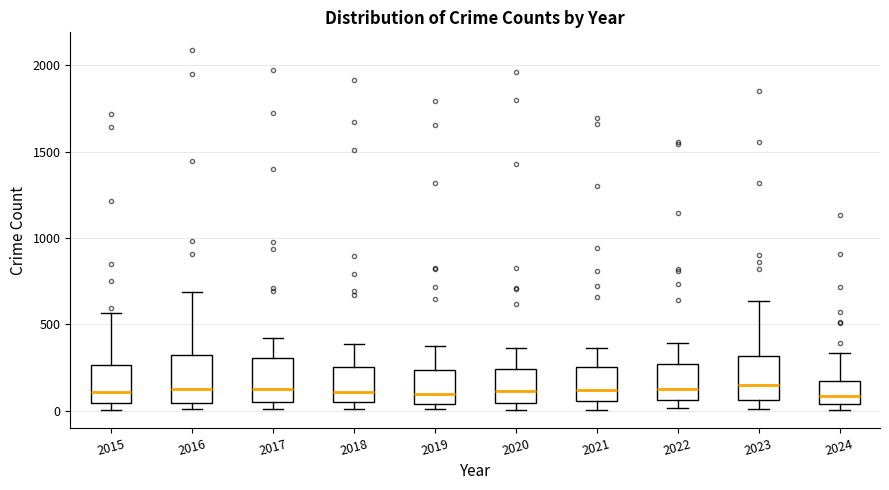

Reading left to right, transcribe this box plot: for each box, give where its median line is, the range the box spans, and where its two whiskers end, as read against the y-axis. The values are not printed on the chart, so give them approximately, as read against the axis.

2015: median 100, box 50 to 250, whiskers 0 to 550
2016: median 150, box 50 to 300, whiskers 0 to 700
2017: median 100, box 50 to 300, whiskers 0 to 400
2018: median 100, box 50 to 250, whiskers 0 to 400
2019: median 100, box 50 to 250, whiskers 0 to 400
2020: median 100, box 50 to 250, whiskers 0 to 350
2021: median 100, box 50 to 250, whiskers 0 to 350
2022: median 100, box 50 to 250, whiskers 0 to 400
2023: median 150, box 50 to 300, whiskers 0 to 650
2024: median 100, box 50 to 200, whiskers 0 to 350